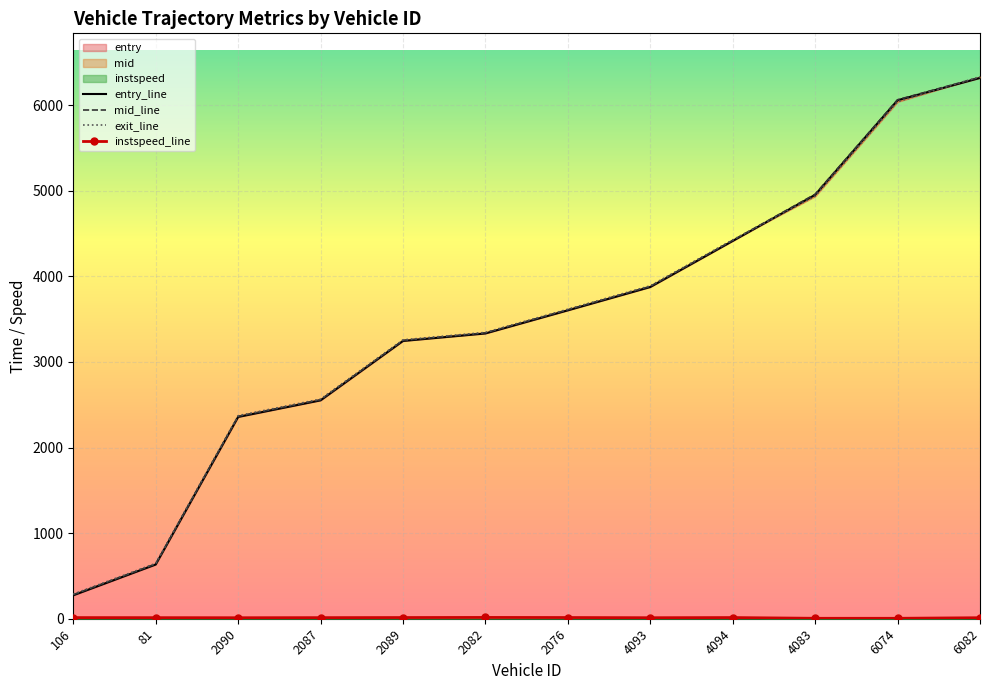

What is the value of the exit_line point at the 12th from the left?

6333.7